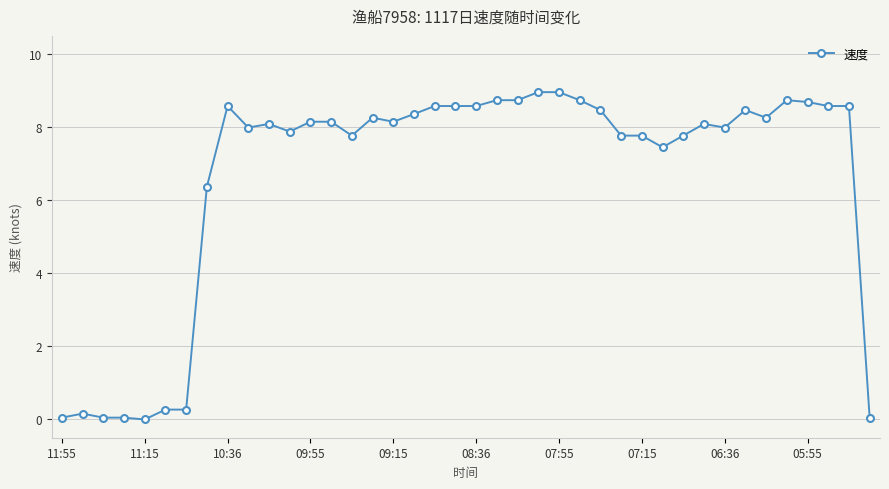

What is the value of the 27th point from the left?

8.5